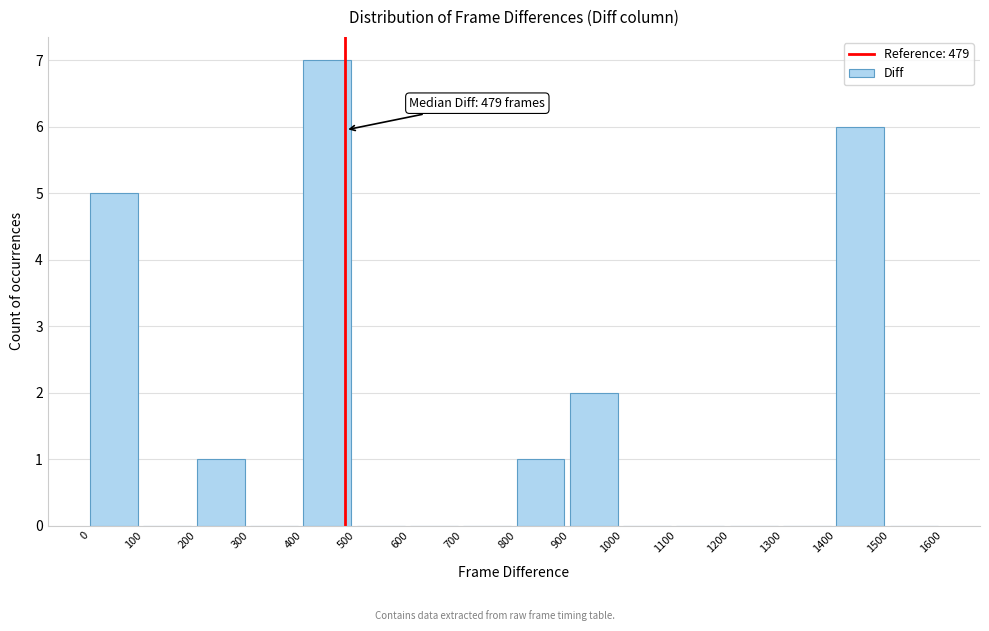

Which range on the x-axis has the tallest bar?

400 to 500